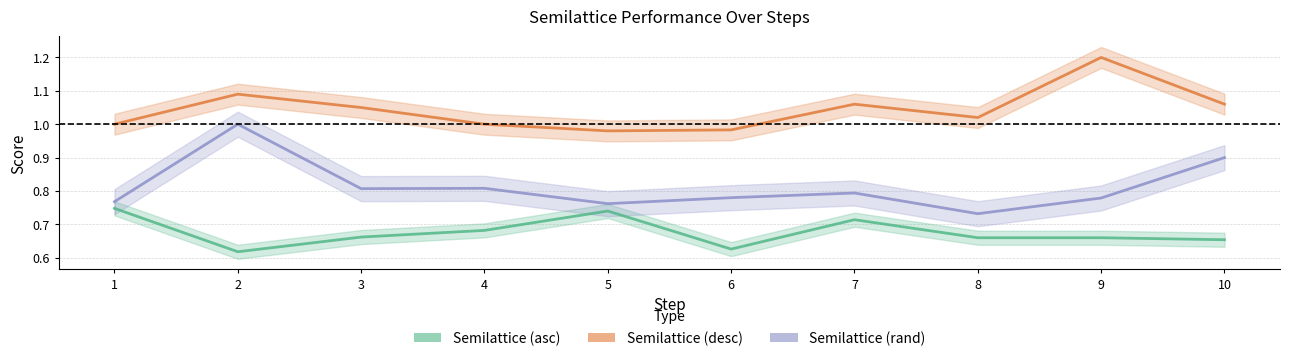

Which category has the lowest value across all series?

2